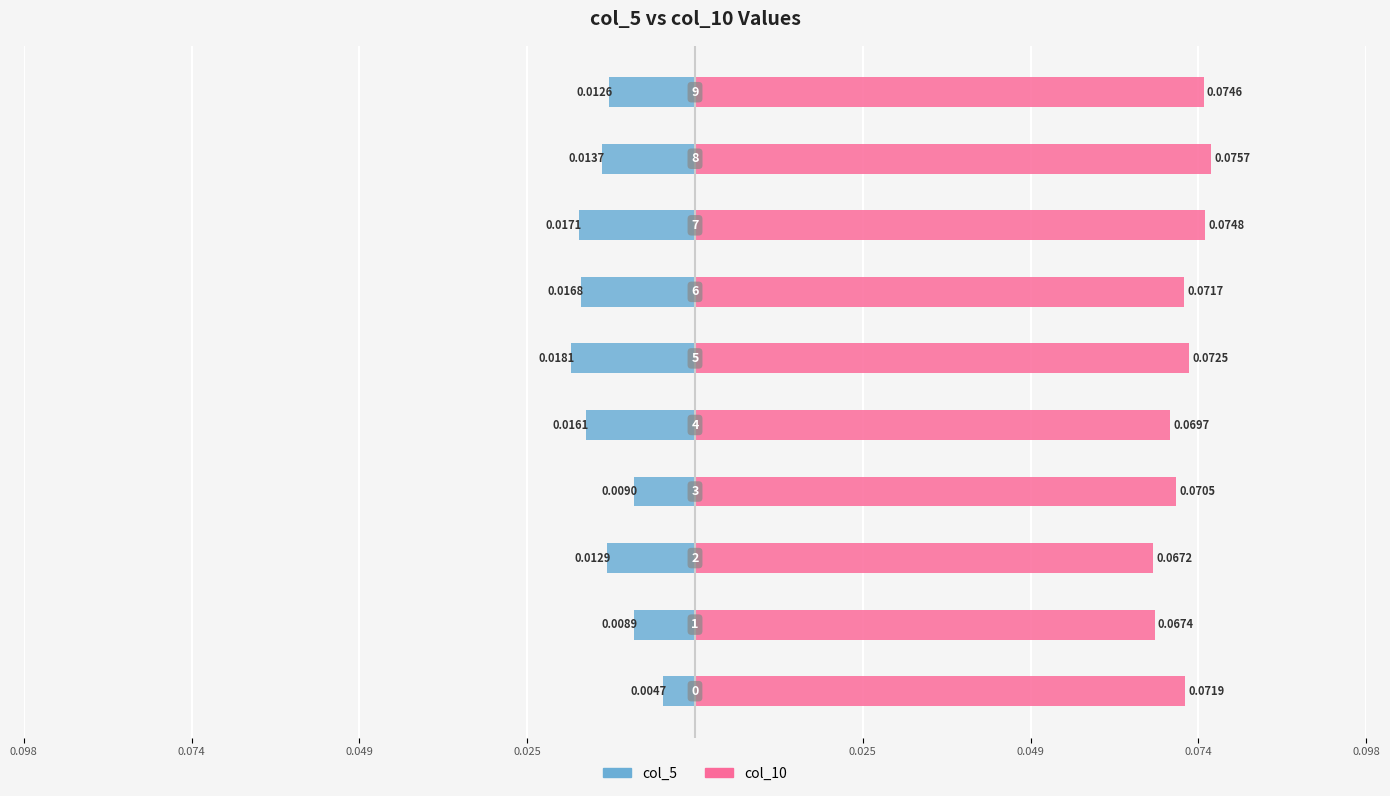

List the series in order of their overall mean, highest first.

col_10, col_5